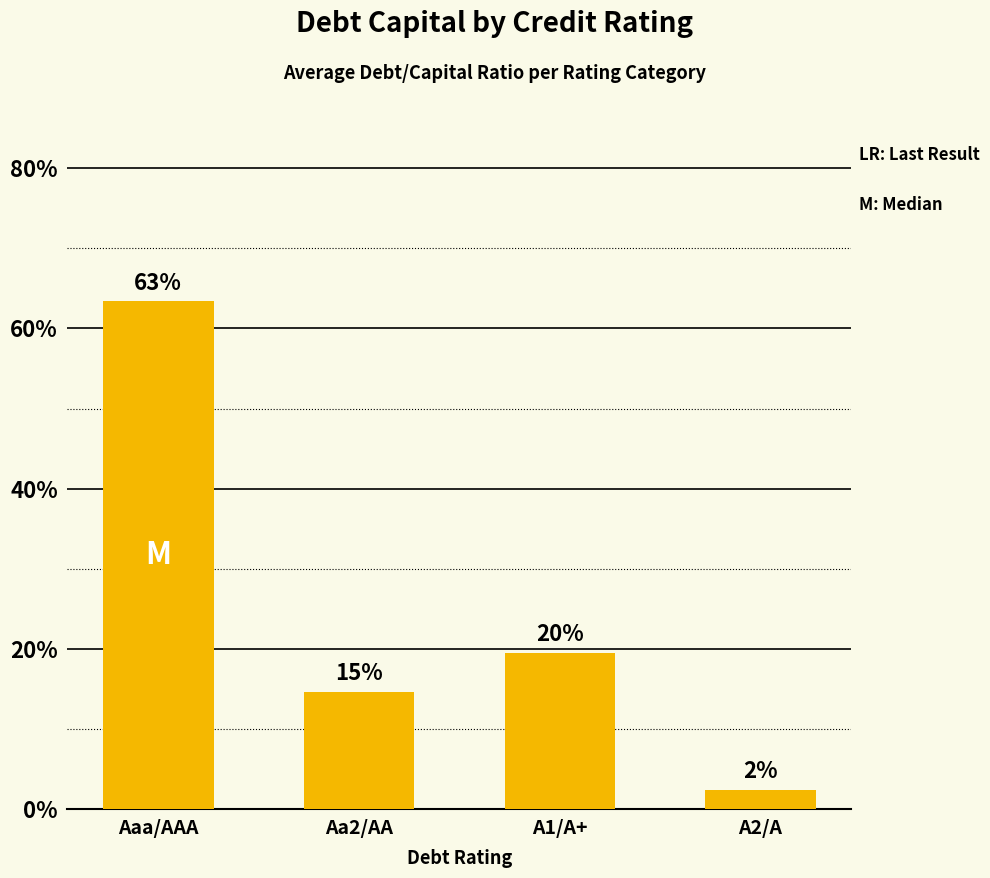

Are the bars horizontal?

No